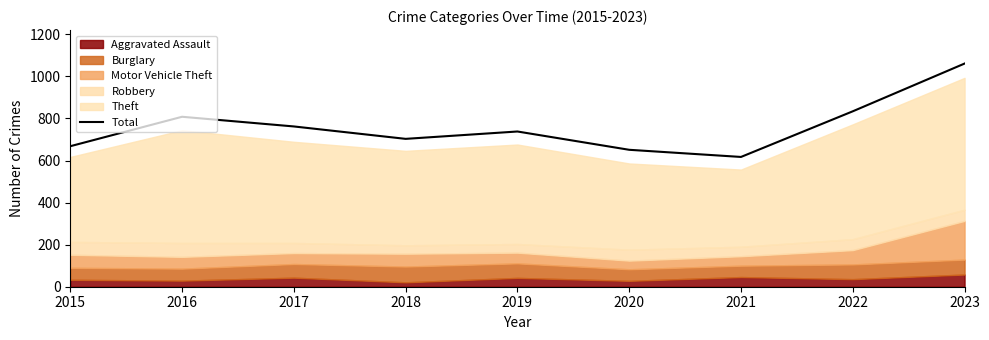

How many lines are shown in the chart?

1